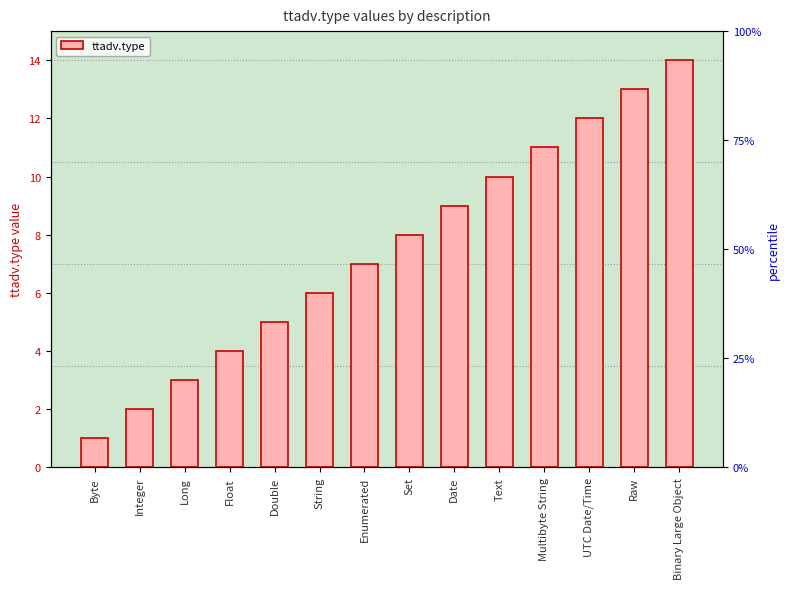

Reading left to right, what are all the values shown in this chart?

1	2	3	4	5	6	7	8	9	10	11	12	13	14